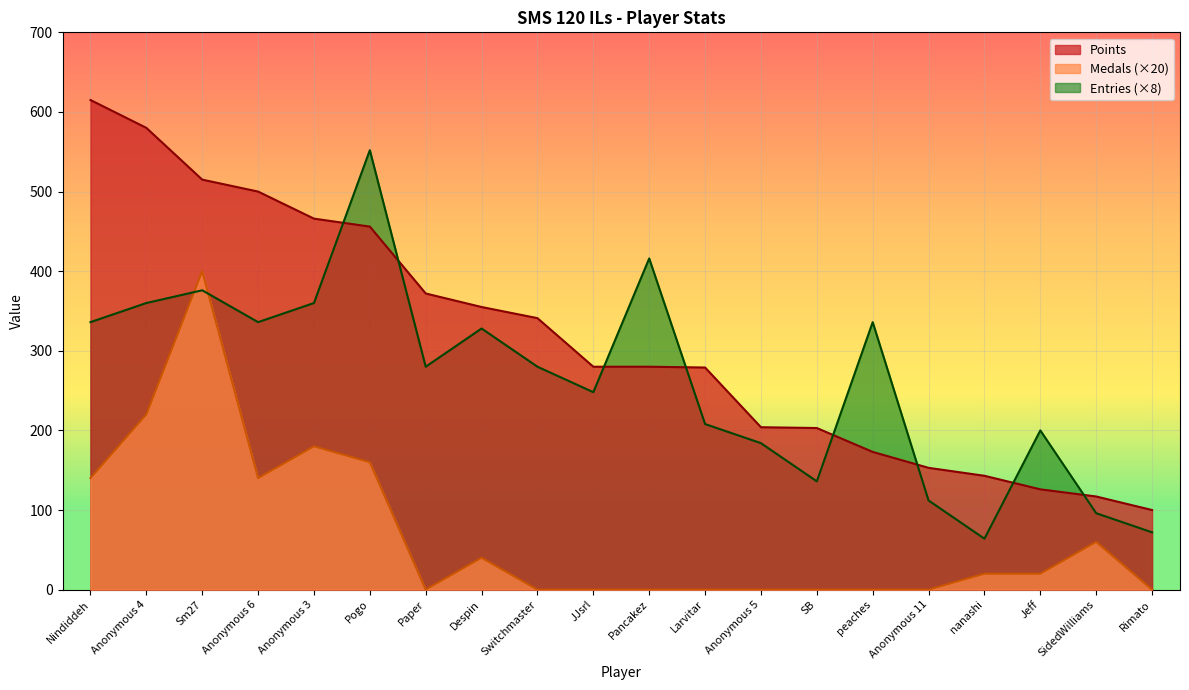

What is the total value across all series at Rimato?

172